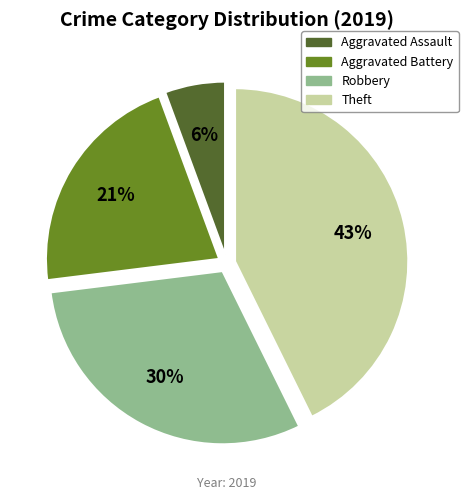

Count the number of slices in the pie.

4